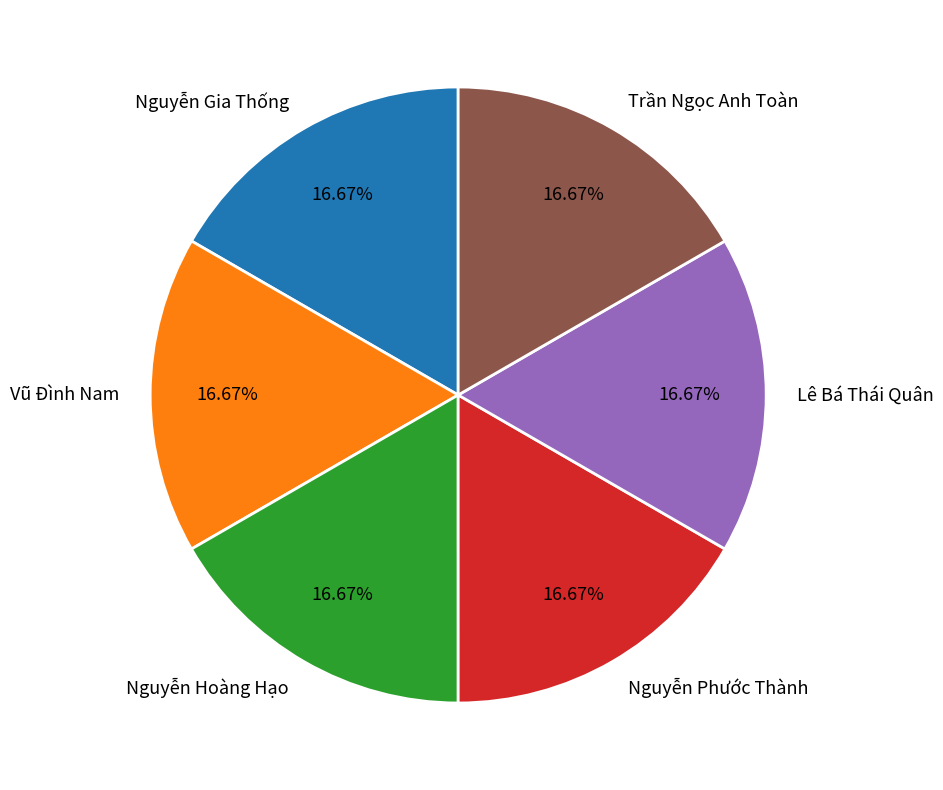

Does Nguyễn Gia Thống account for over 50% of the chart?

No